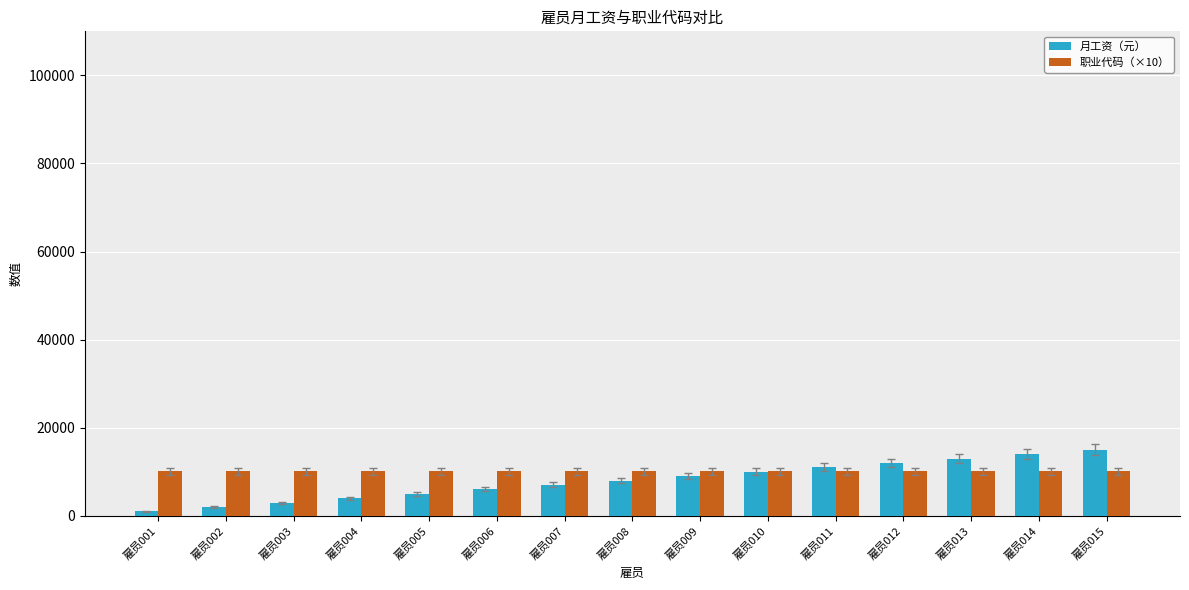

How many groups of bars are there?

15